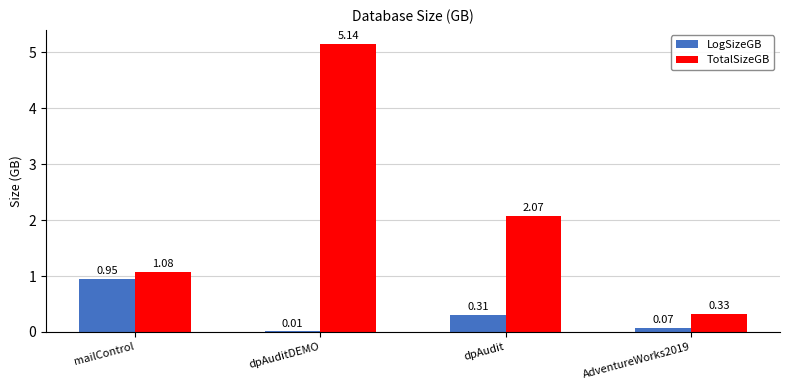

What are all the series names shown in the legend?

LogSizeGB, TotalSizeGB